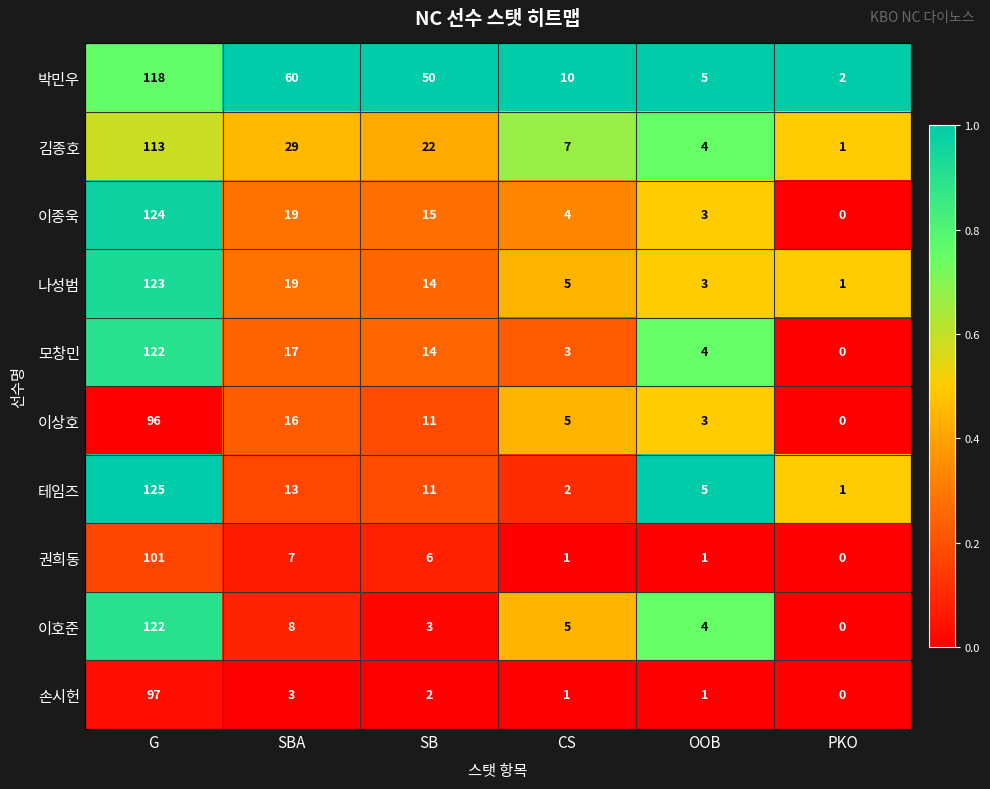

What is the spread (max minus min) of values at G?

29